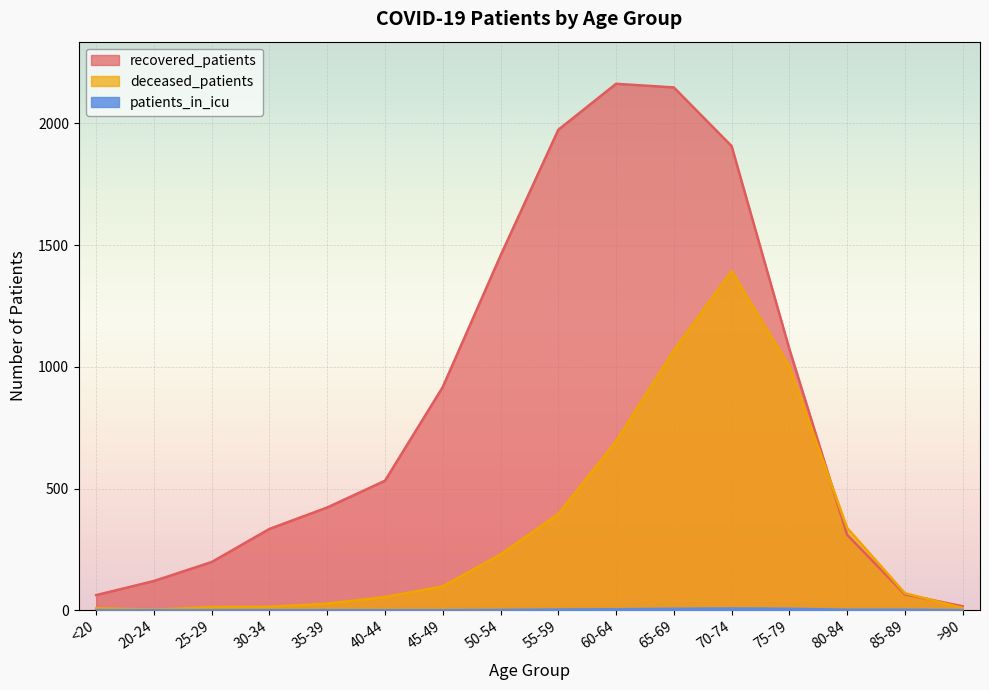

What is the label of the 7th point from the left?

45-49